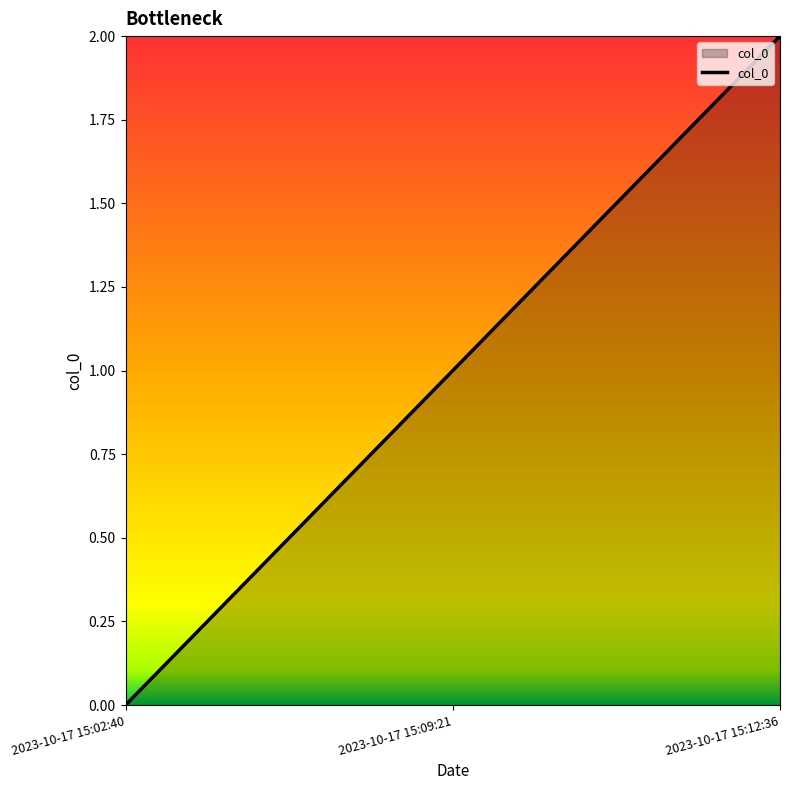

What is the change in value from 2023-10-17 15:02:40 to 2023-10-17 15:09:21?

+1